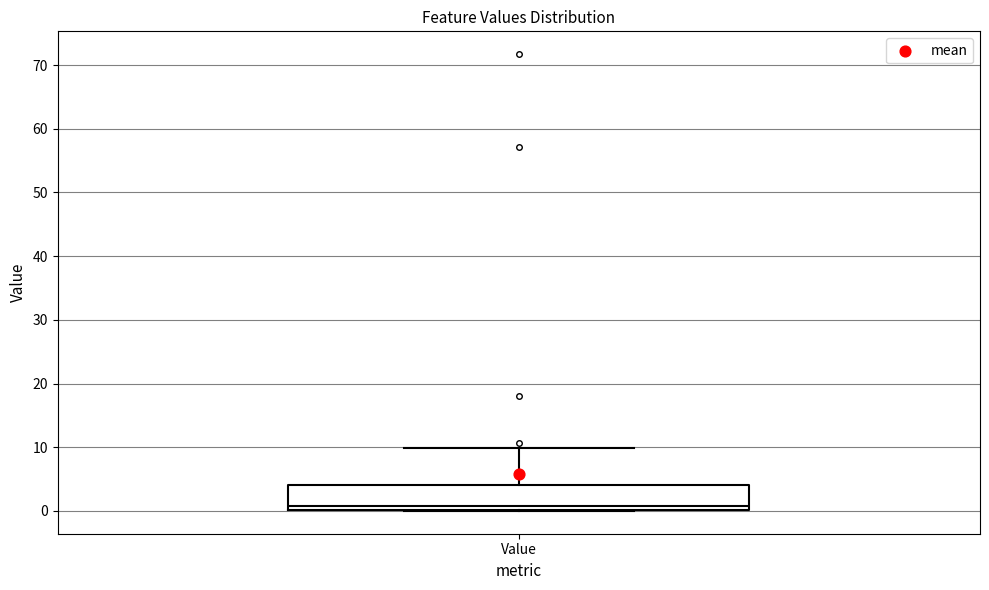

Where does the median line of the box for Value sit on the y-axis? The values are not printed on the chart, so give them approximately, as read against the axis.

1